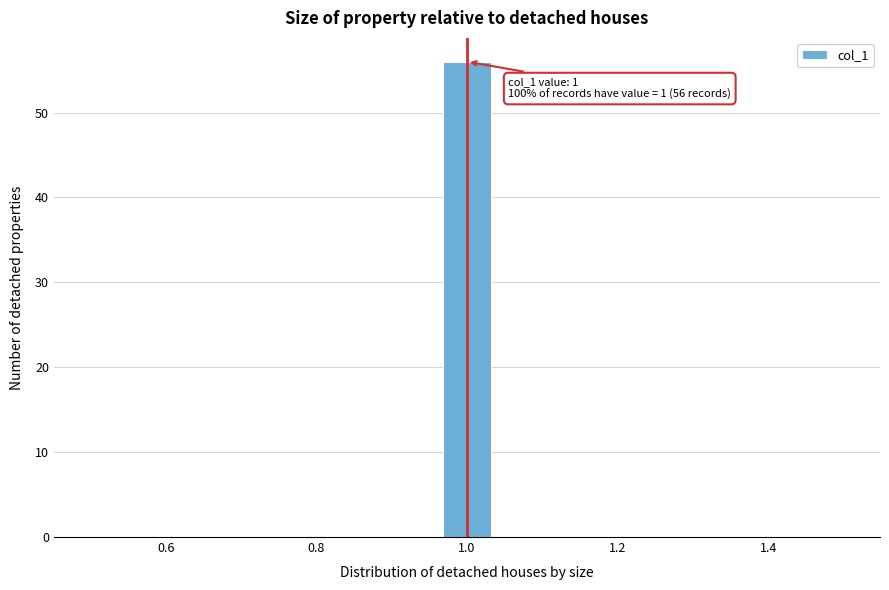

Read against the x-axis, roughly where is the centre of the tallest bar?

1.00